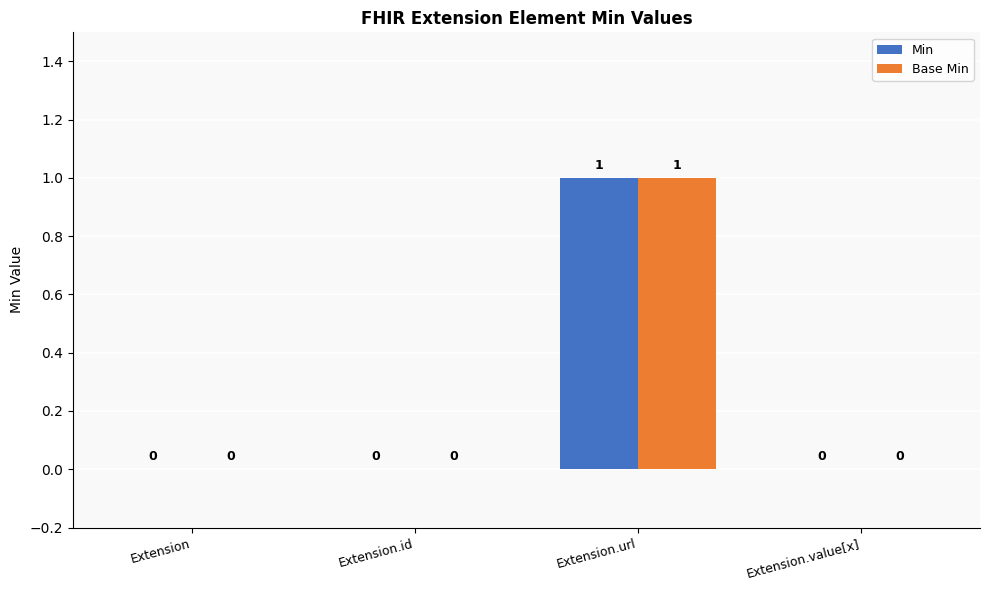

Which category has the highest value across all series?

Extension.url